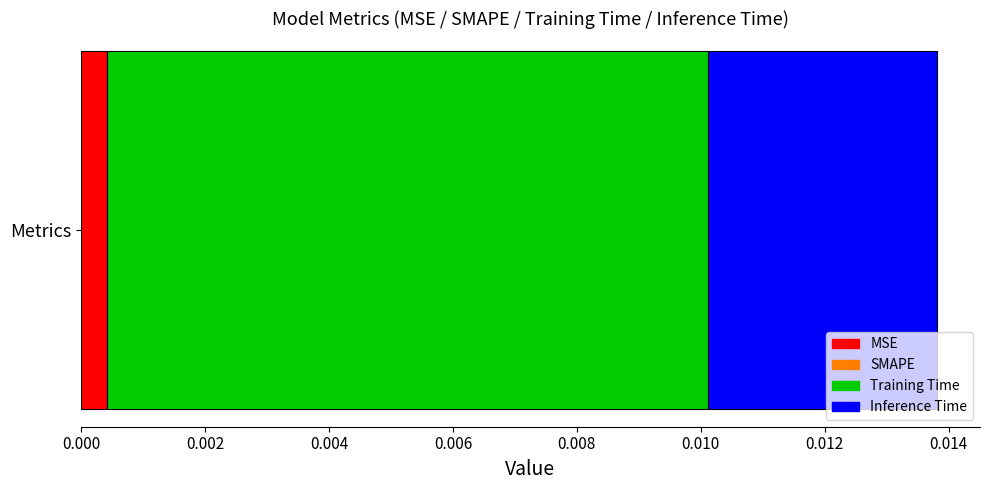

How many series are shown in this chart?

3